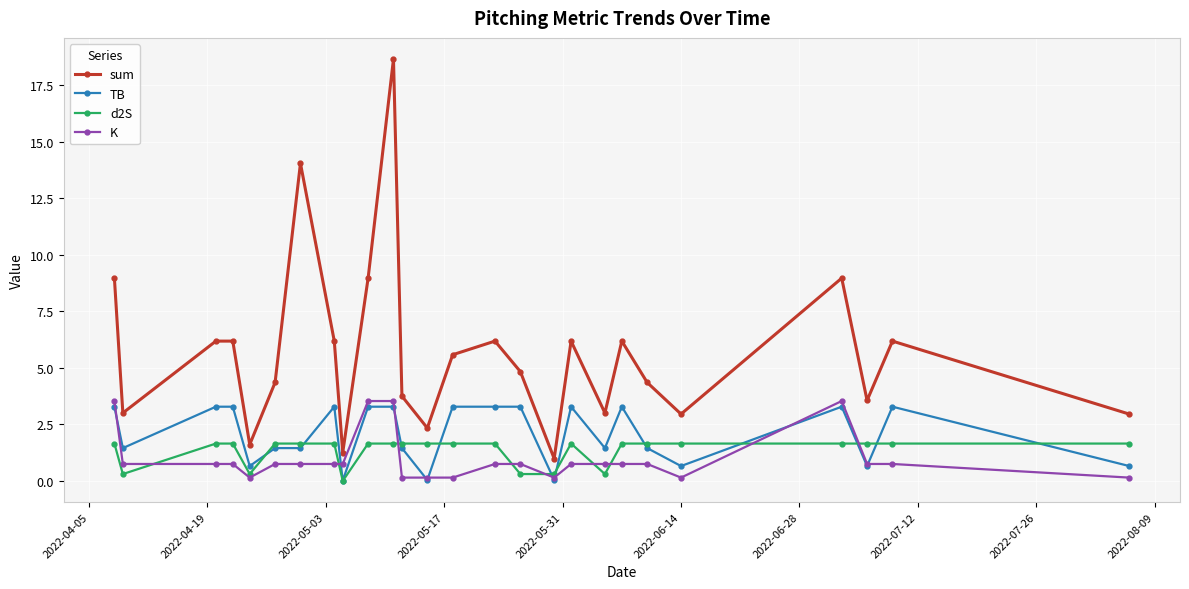

True or false: d2S and sum cross at least once.

False